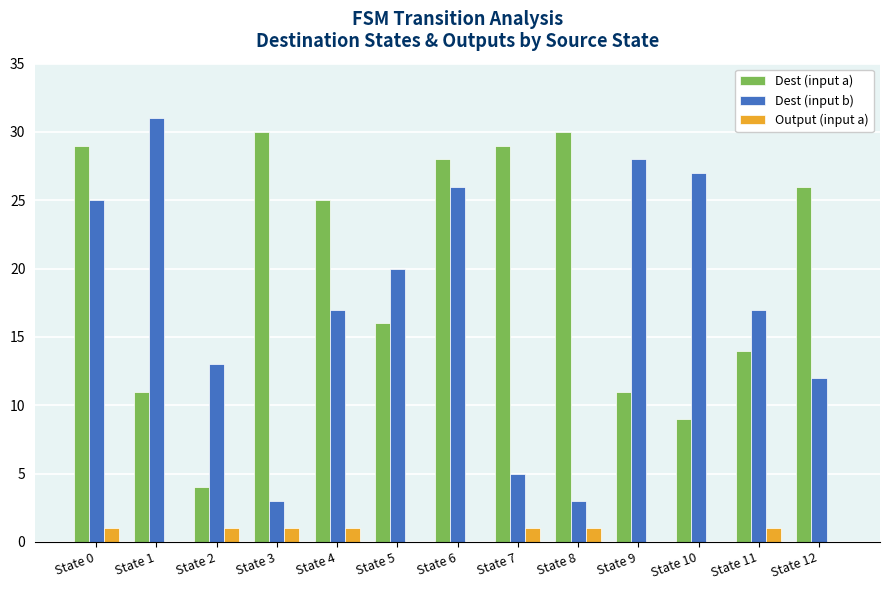

At which label does Dest (input b) first exceed 17?

State 0